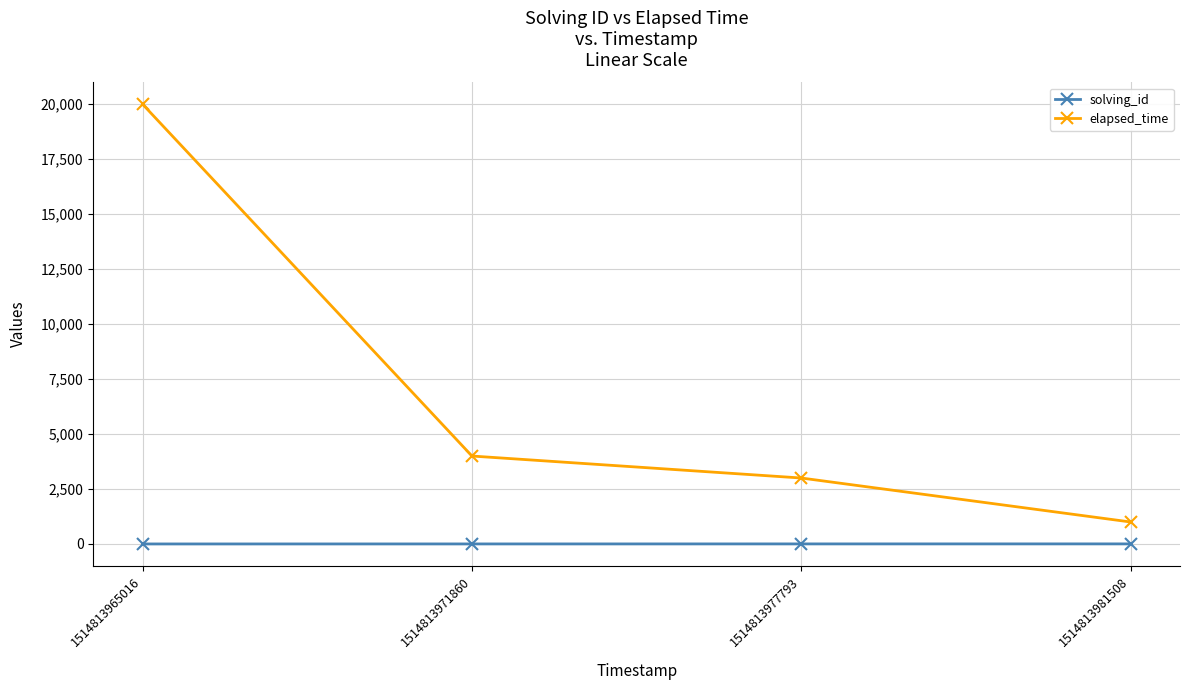

What is the greatest value displayed?

20000